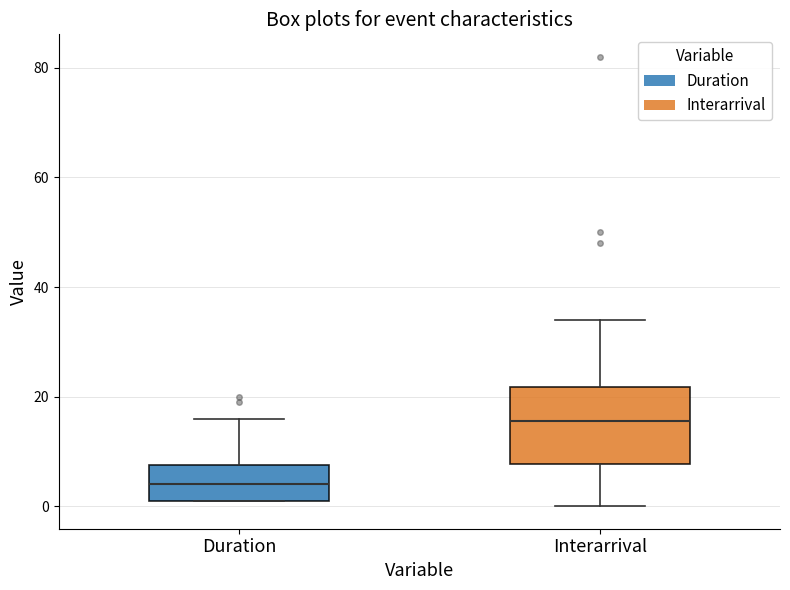

Where is the upper edge of the box for Interarrival on the y-axis? The values are not printed on the chart, so give them approximately, as read against the axis.

22